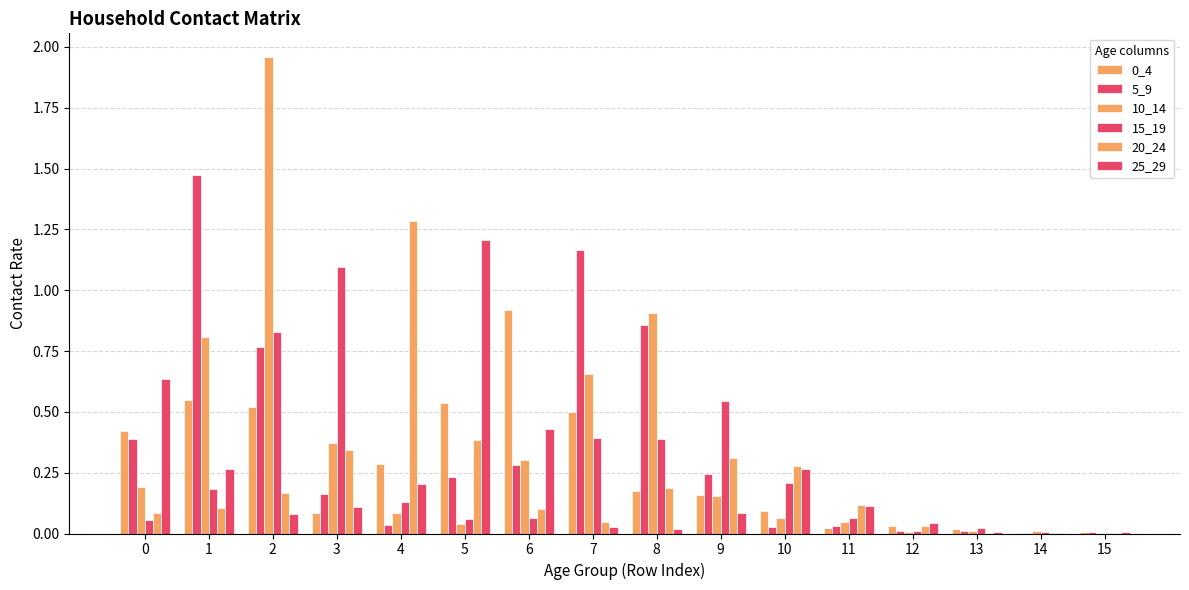

What is the sum of all 5_9 values?

5.7